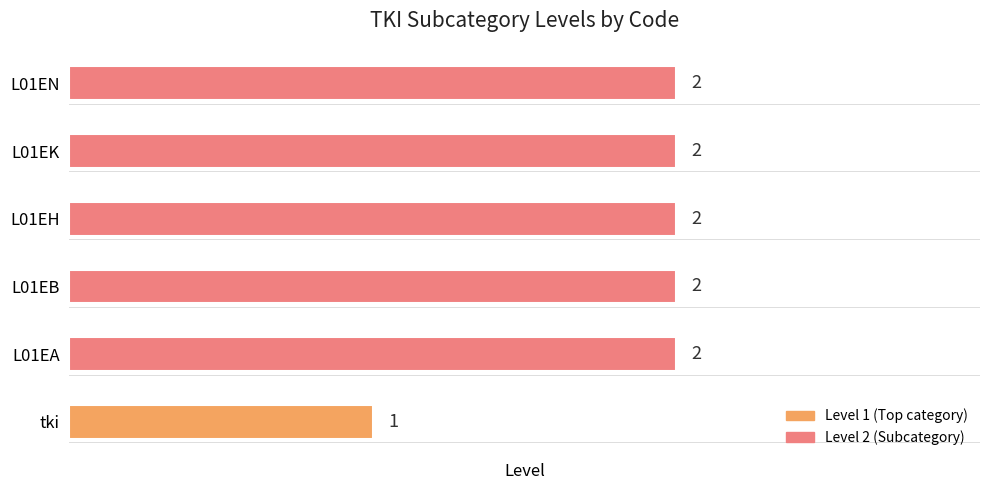

The chart shows a value of 3 at L01EB. True or false?

False